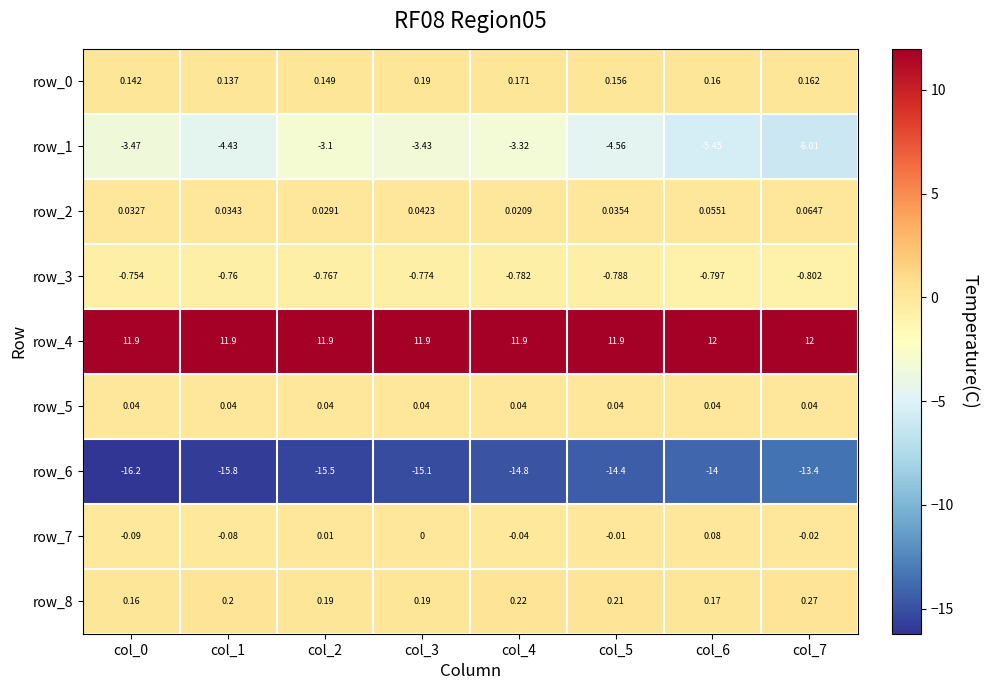

How many categories are shown in the chart?

8